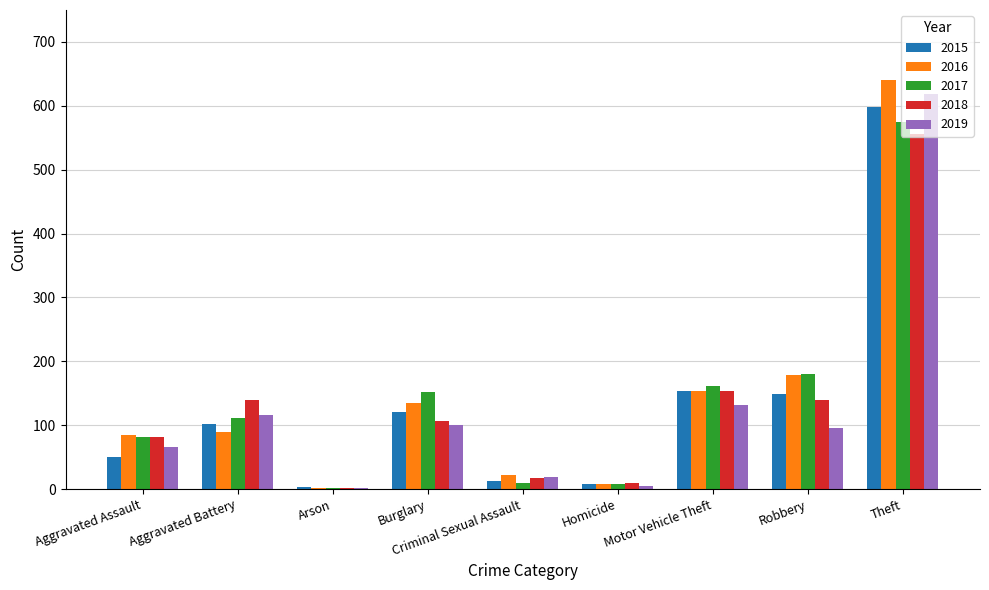

Is it true that 2016 equals 262 at Motor Vehicle Theft?

False